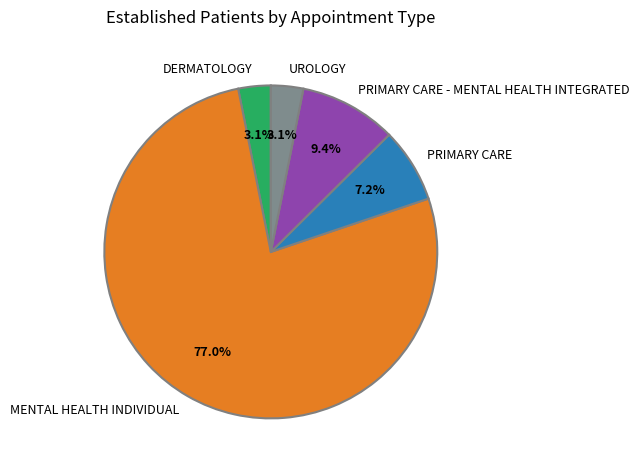

How many segments does this pie chart have?

5